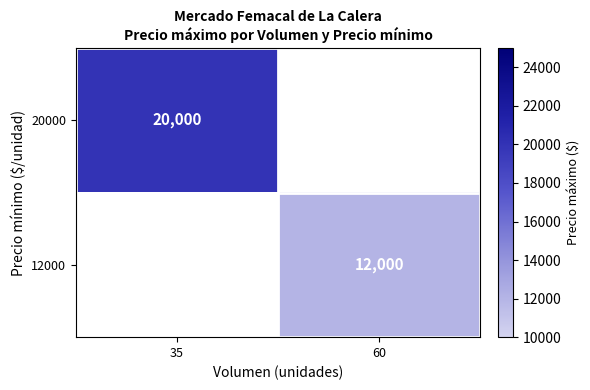

The value of 20000 at 35 is 20000. True or false?

True